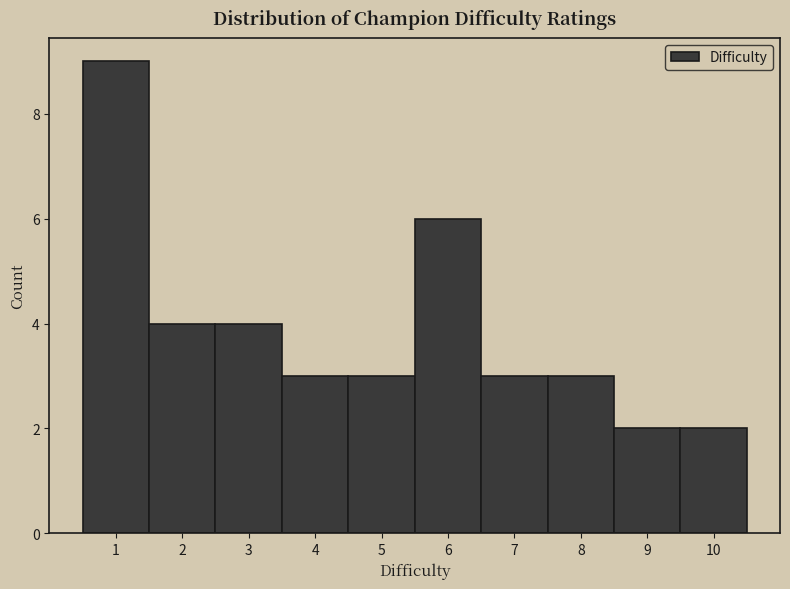

How tall is the bar that spans 9.5 to 10.5 on the x-axis? The values are not printed on the chart, so give them approximately, as read against the axis.

2